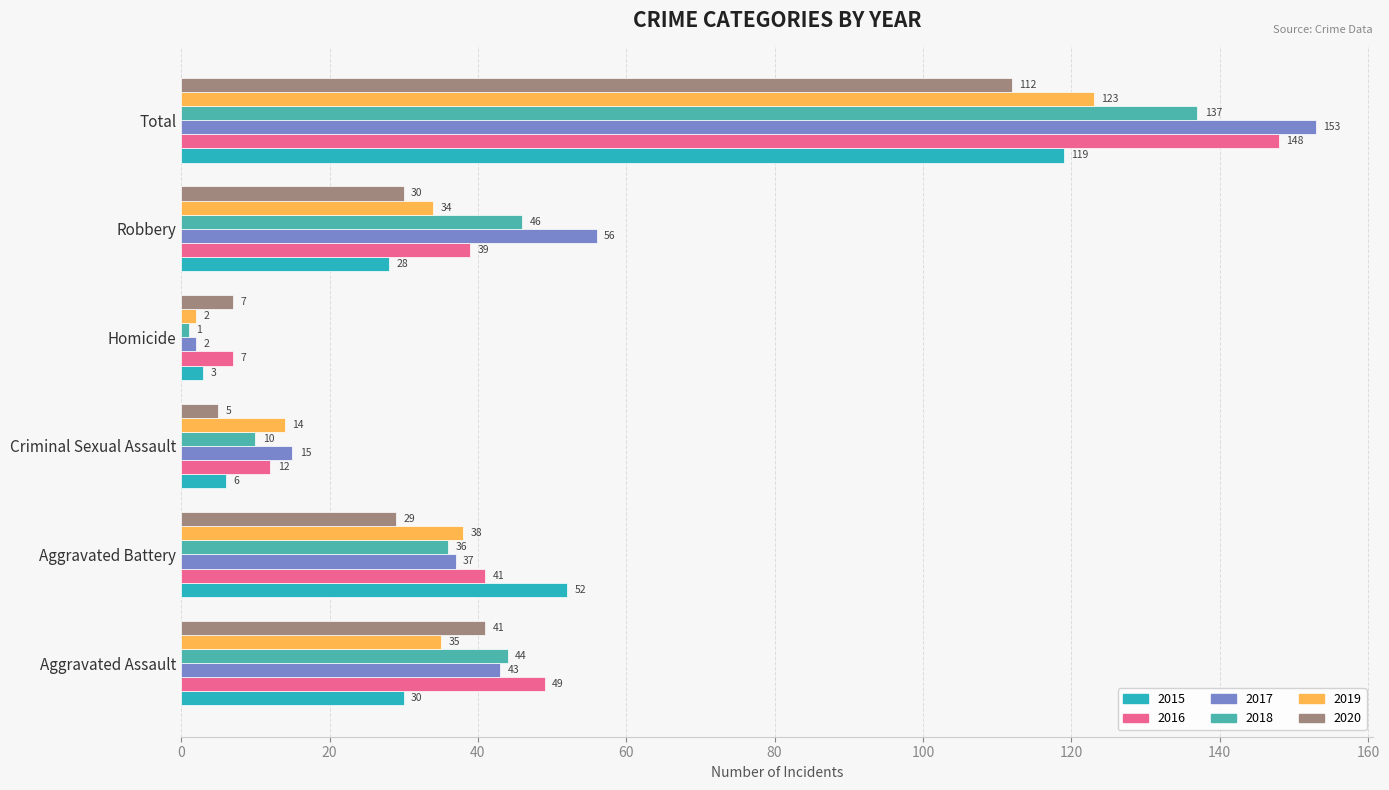

The 2016 series shows 19 at Criminal Sexual Assault. True or false?

False